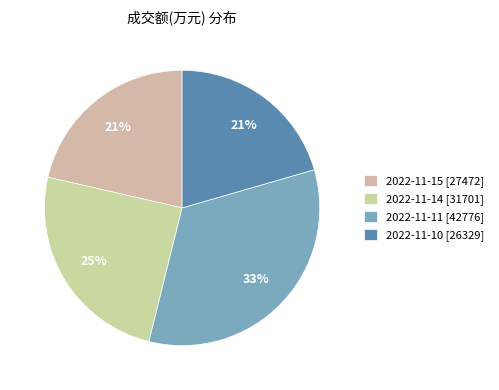

Which has a higher value, 2022-11-14 or 2022-11-15?

2022-11-14